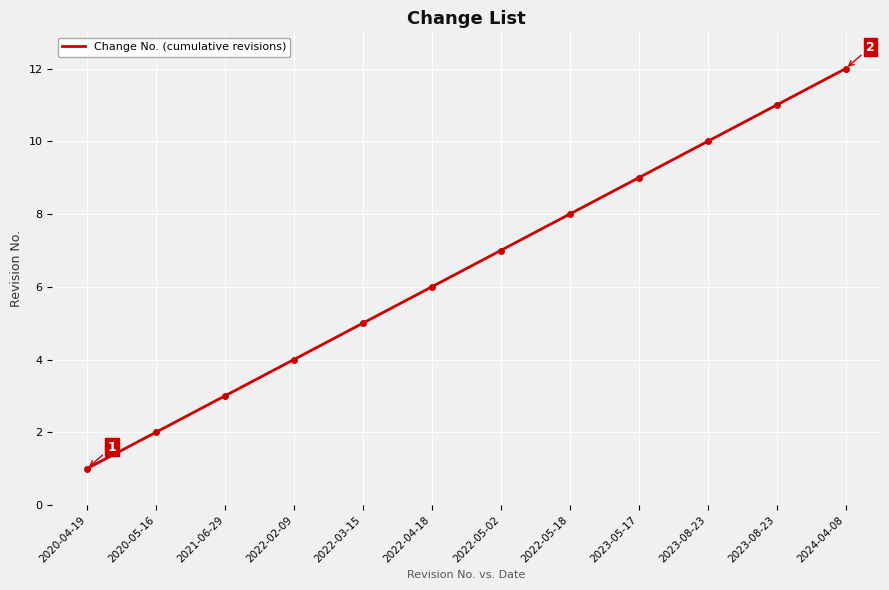

Reading left to right, extract all data points from this chart.

1	2	3	4	5	6	7	8	9	10	11	12